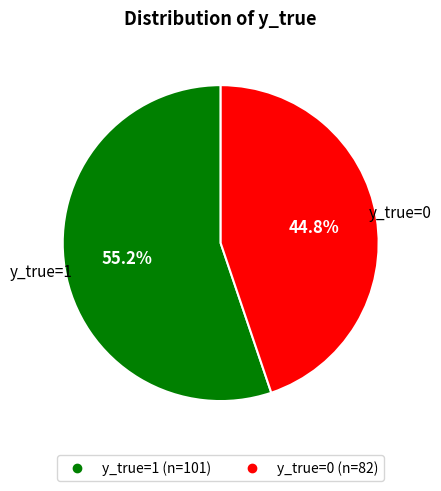

To the nearest percent, what is the average slice percentage?

50%